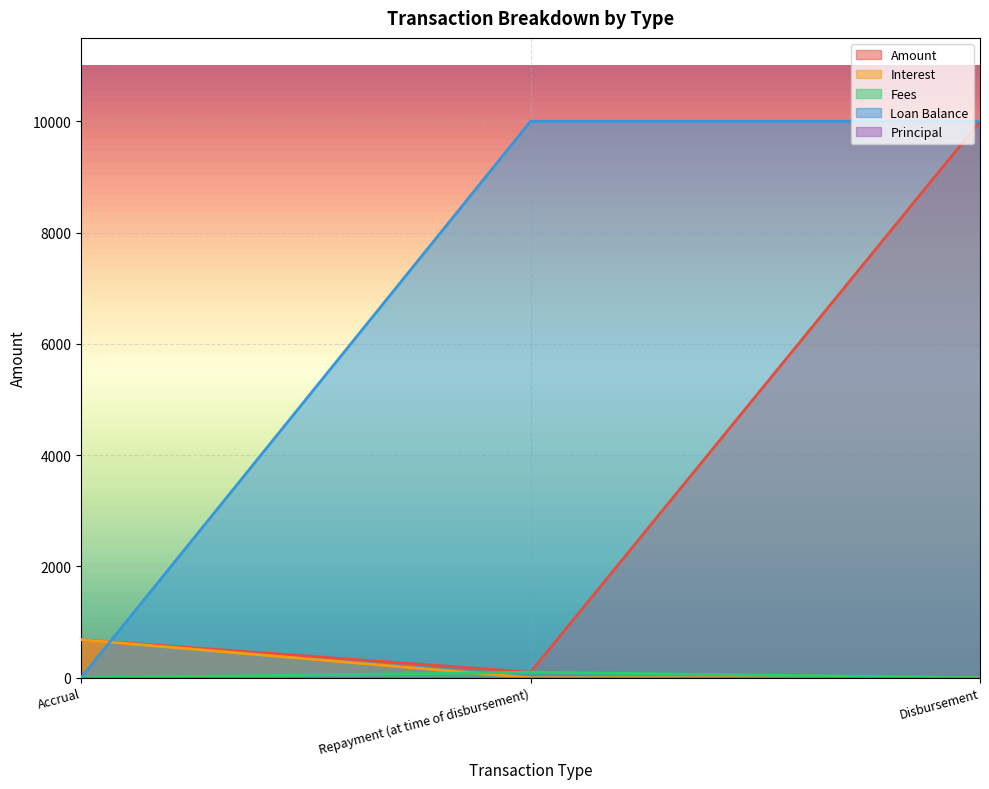

Is the value of Fees at Repayment (at time of disbursement) greater than the value of Amount at Disbursement?

No